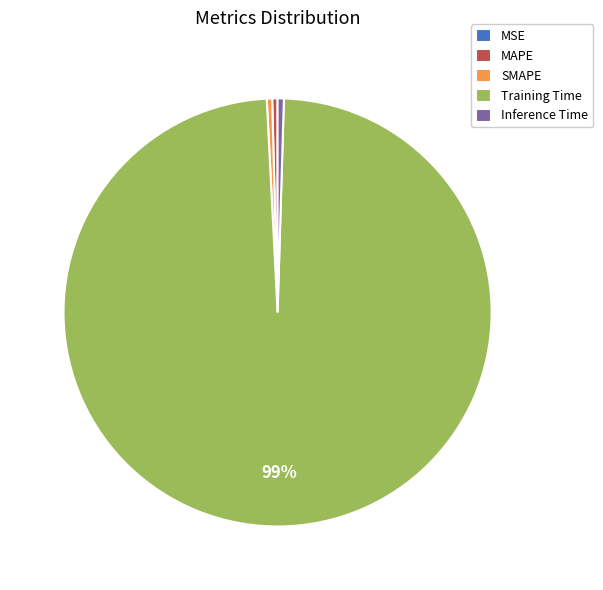

Do SMAPE and Training Time together represent more than half of the pie?

Yes